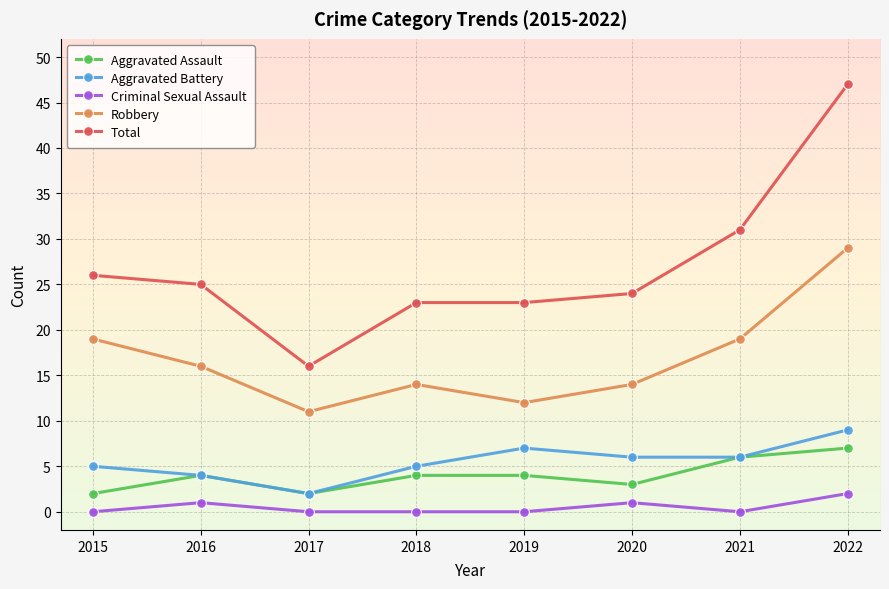

How many series are shown in this chart?

5